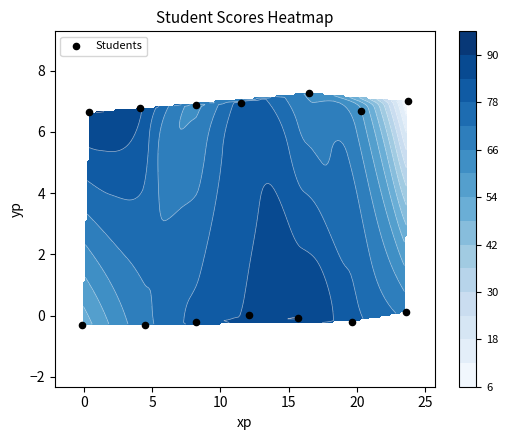

Reading left to right, list all the values displayed in this chart.

-0.3	-0.3	-0.2	0.0	-0.1	-0.2	0.1	6.6	6.8	6.9	7.0	7.3	6.7	7.0